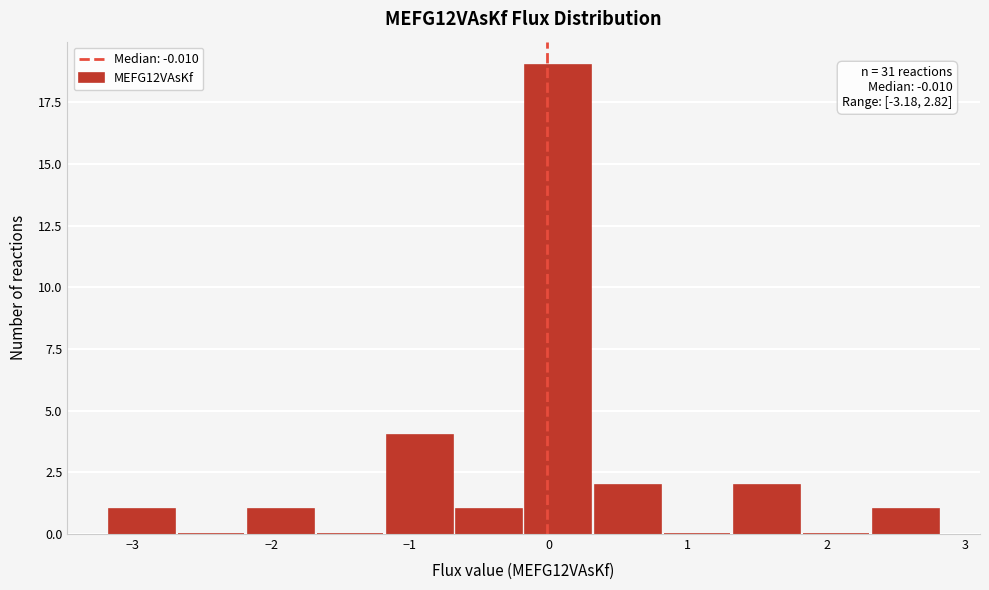

Which range on the x-axis has the tallest bar?

-0.2 to 0.3